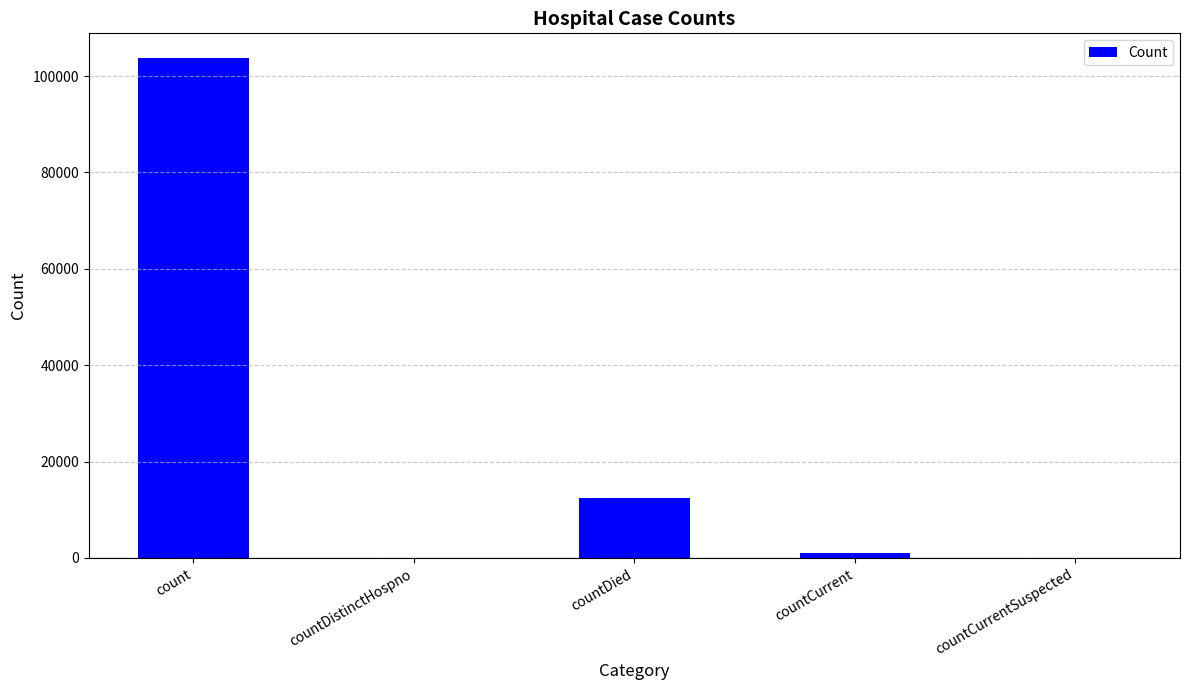

Reading left to right, what are all the values shown in this chart?

count=103692	countDistinctHospno=0	countDied=12491	countCurrent=1006	countCurrentSuspected=0